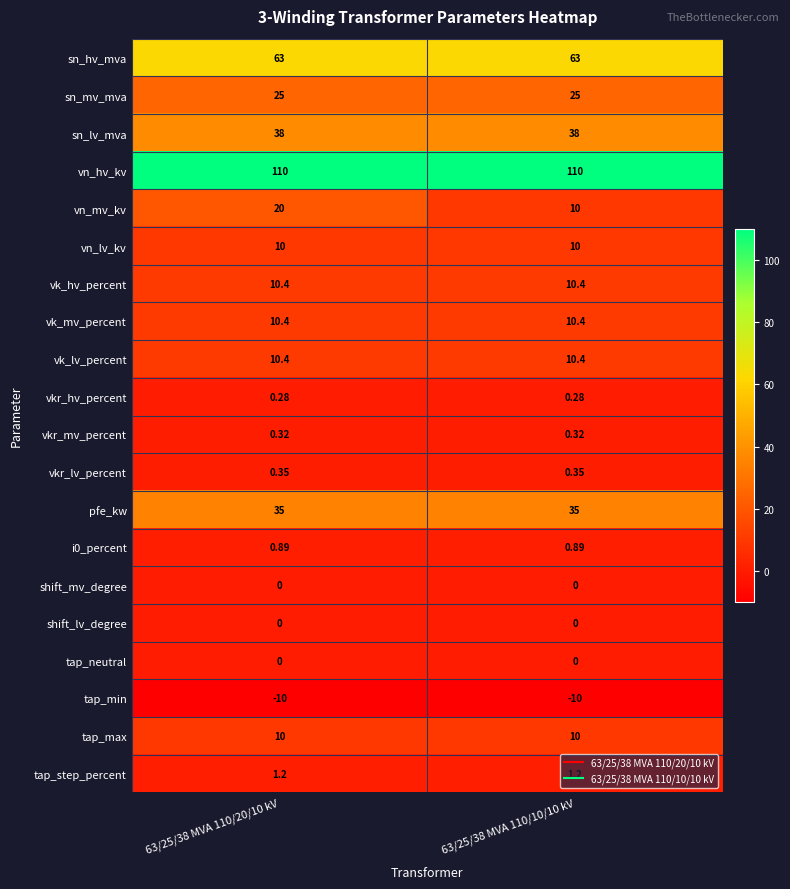

Is the value of vkr_lv_percent at 63/25/38 MVA 110/20/10 kV greater than the value of tap_max at 63/25/38 MVA 110/10/10 kV?

No